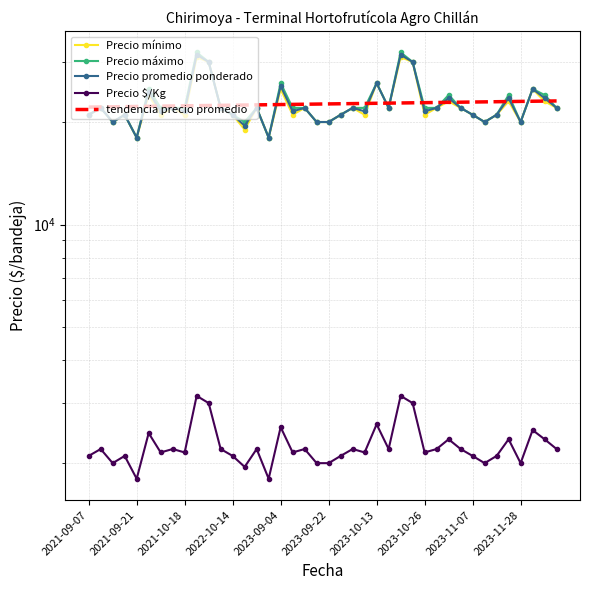

What are all the series names shown in the legend?

Precio mínimo, Precio máximo, Precio promedio ponderado, Precio $/Kg, tendencia precio promedio